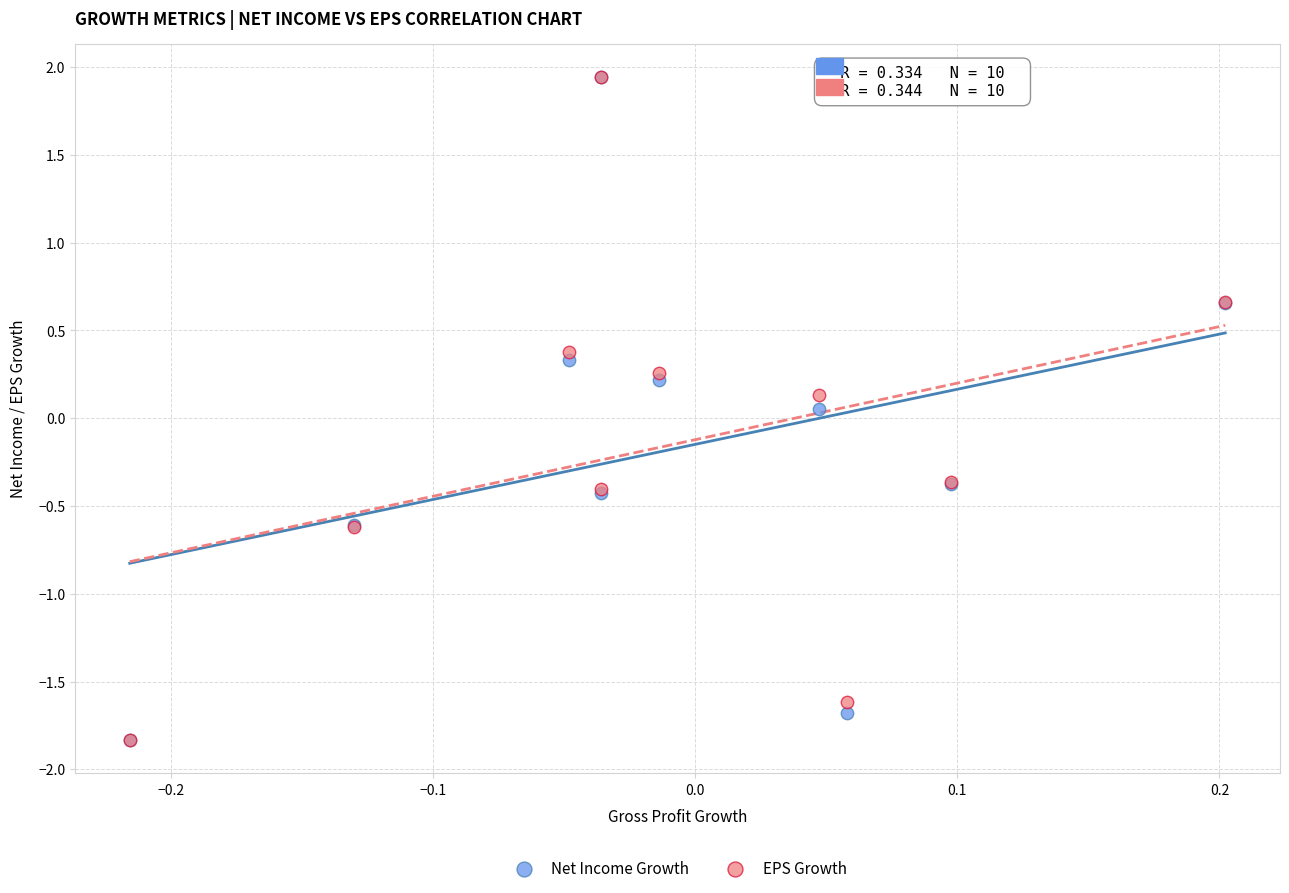

Which series has the widest spread of Y values?

Net Income Growth